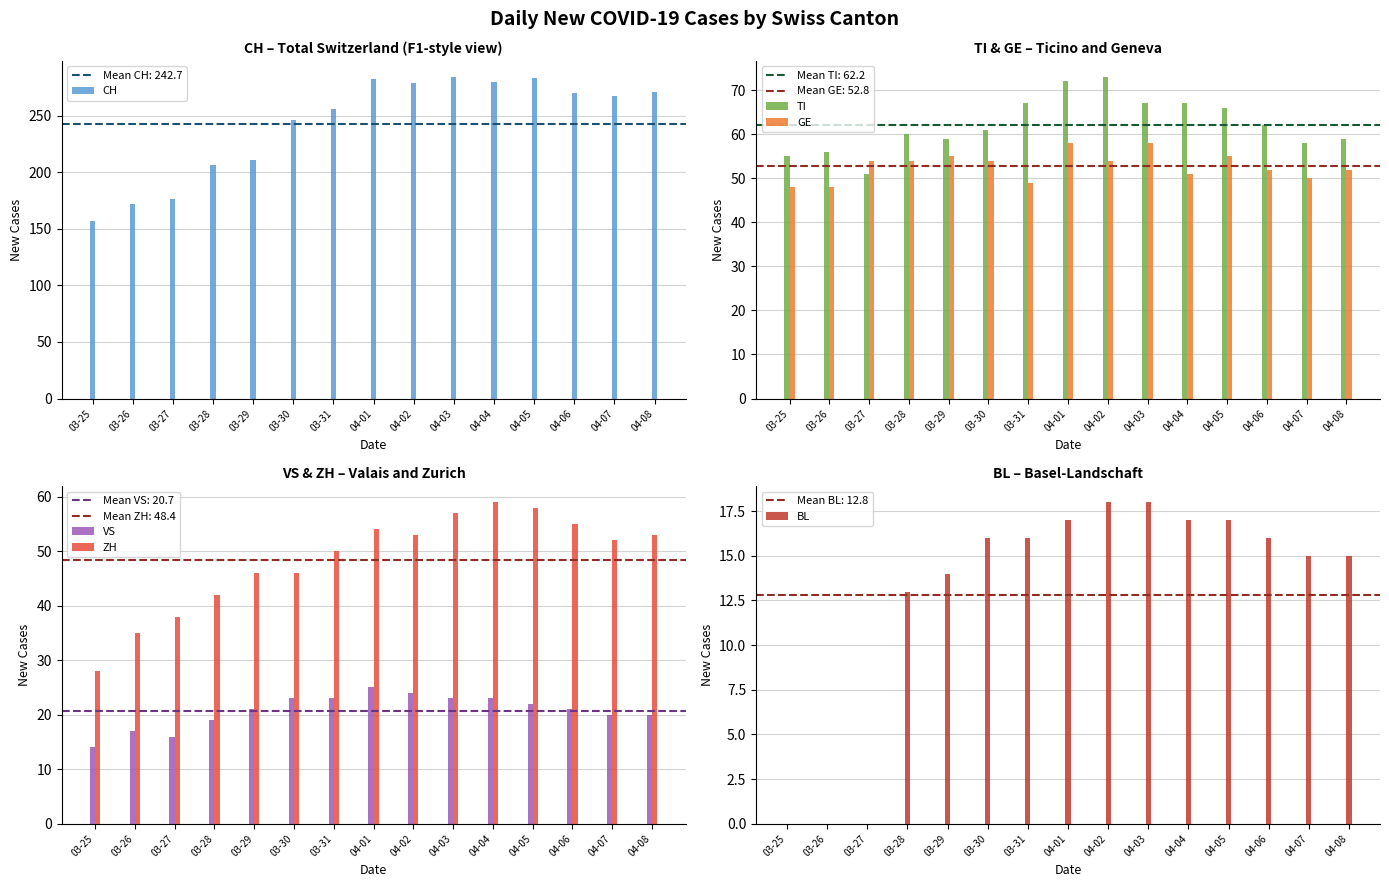

Which category has the highest value across all series?

04-03